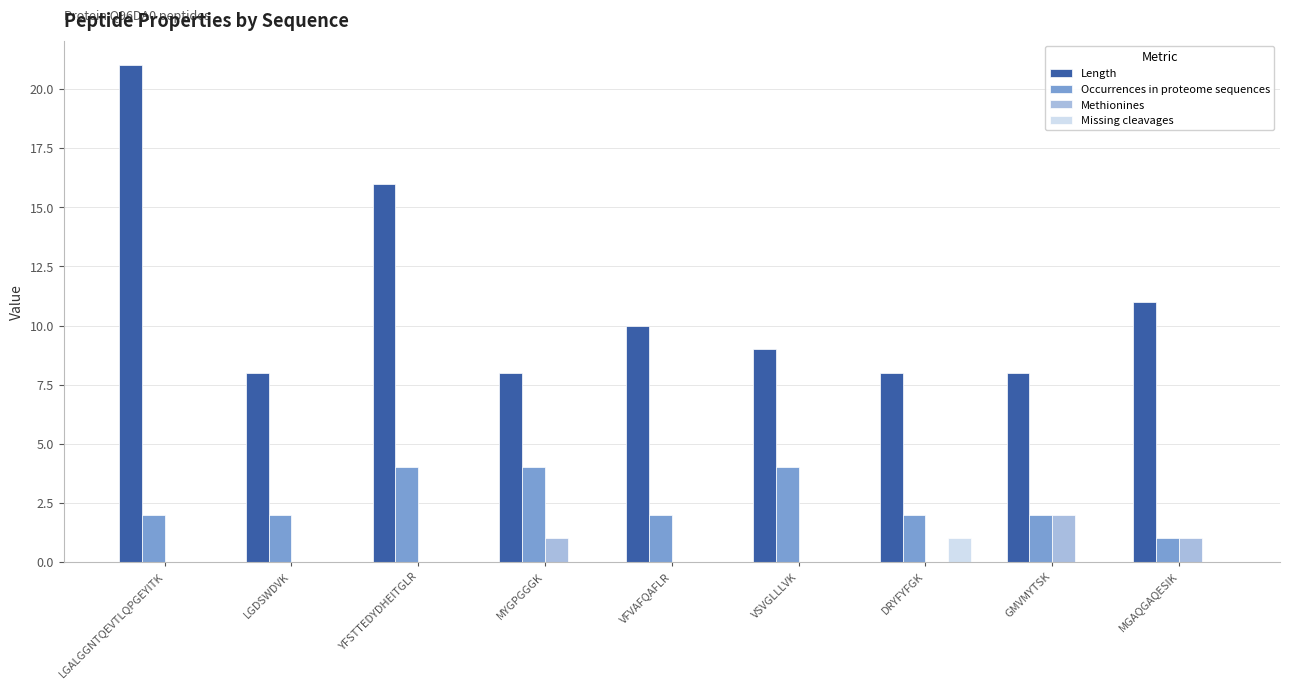

Count the Methionines values in the range 0 to 1.

8